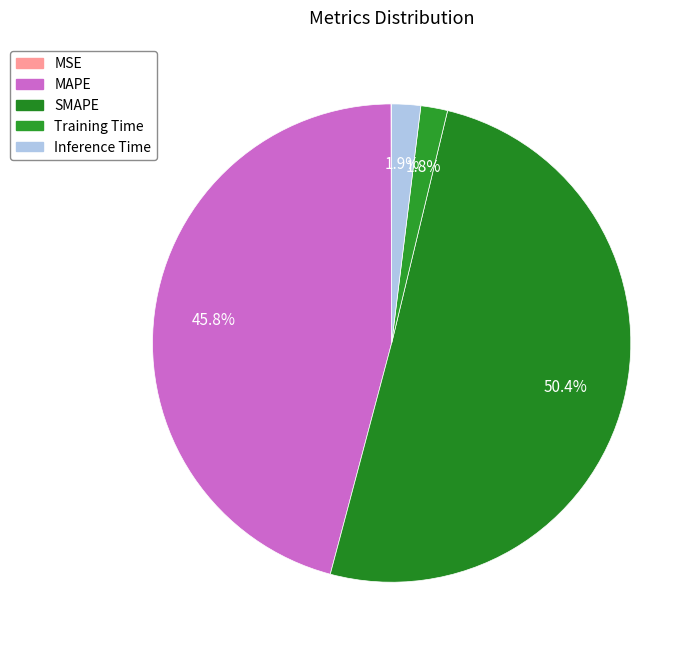

What percentage is NOT represented by SMAPE?

49.6%